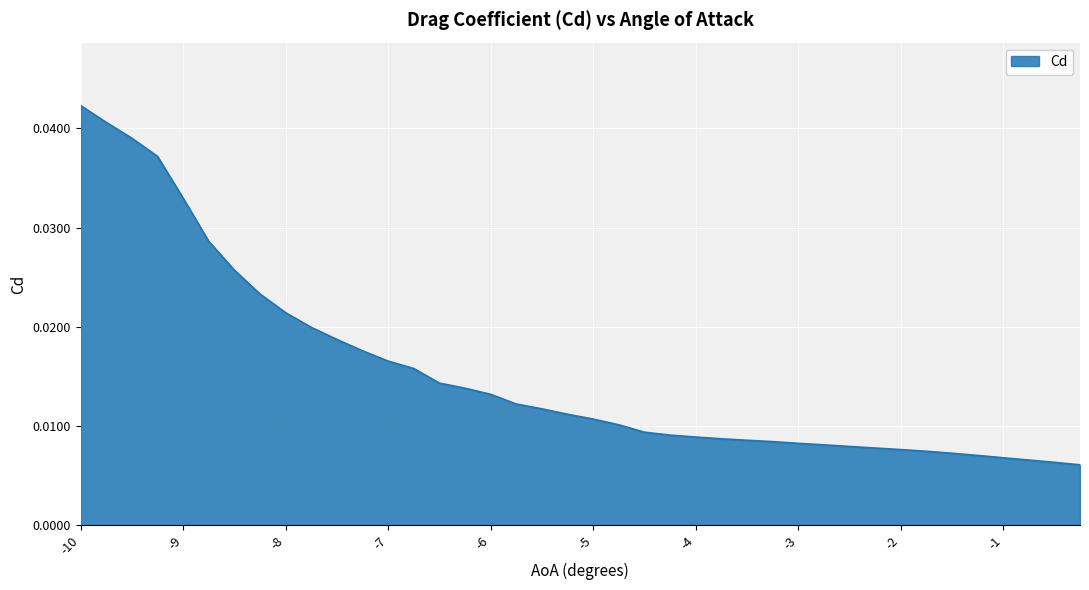

How many distinct data groups are displayed?

1